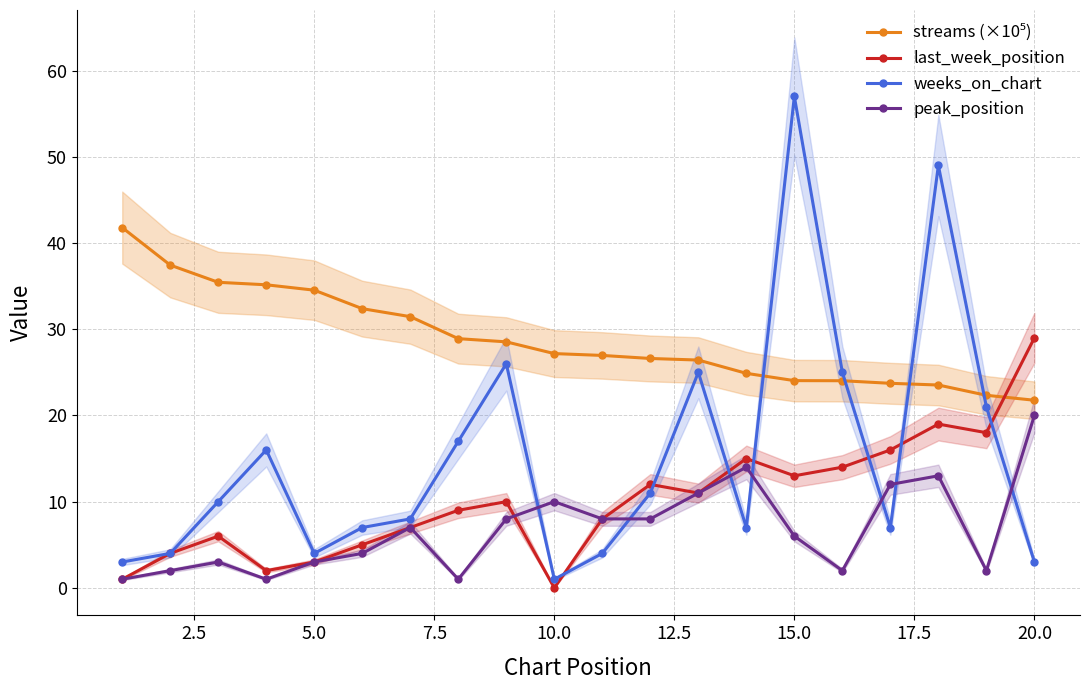

What is the average value of the streams (×10⁵) series?

28.9